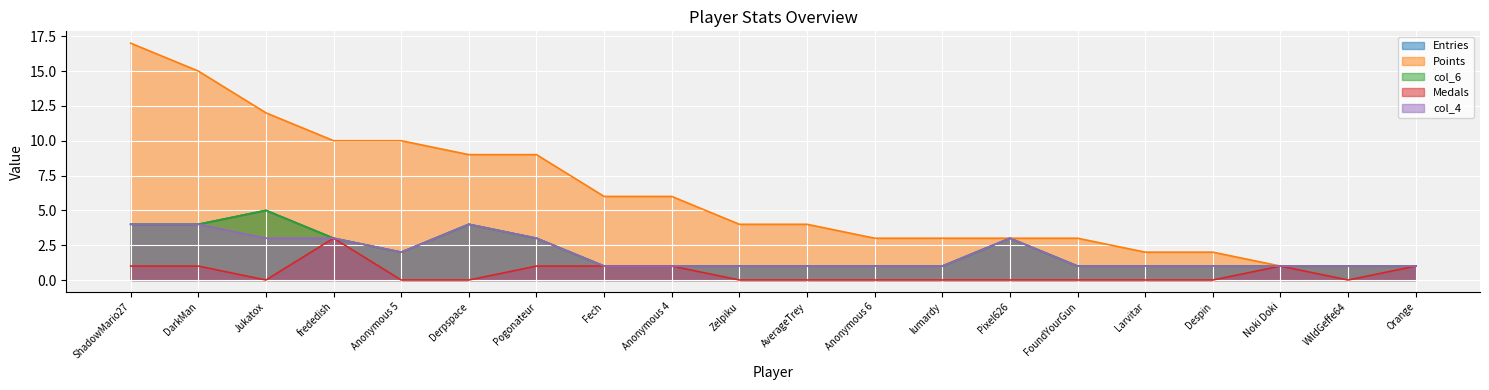

What is the difference between the col_6 values at Fech and Anonymous 5?

1